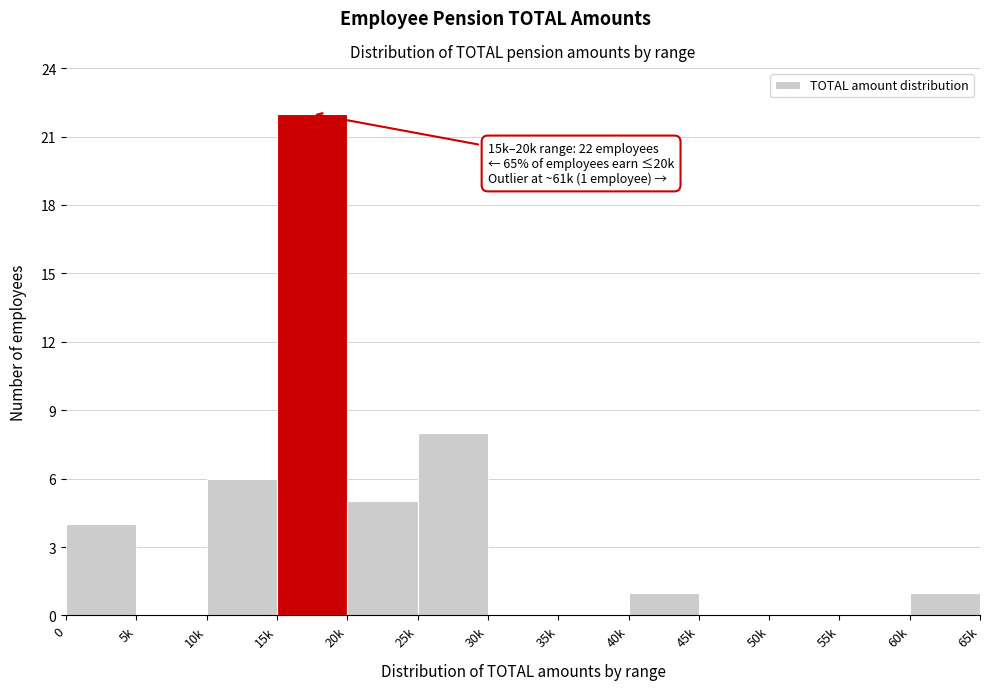

Reading right to left, extract all data points from this chart.

60k=1	55k=0	50k=0	45k=0	40k=1	35k=0	30k=0	25k=8	20k=5	15k=22	10k=6	5k=0	0=4